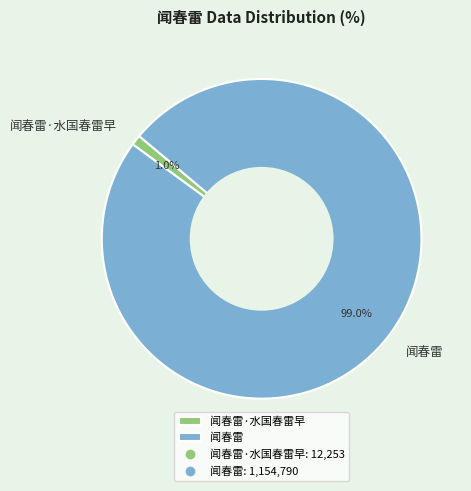

To the nearest percent, what portion does 闻春雷 represent?

99%